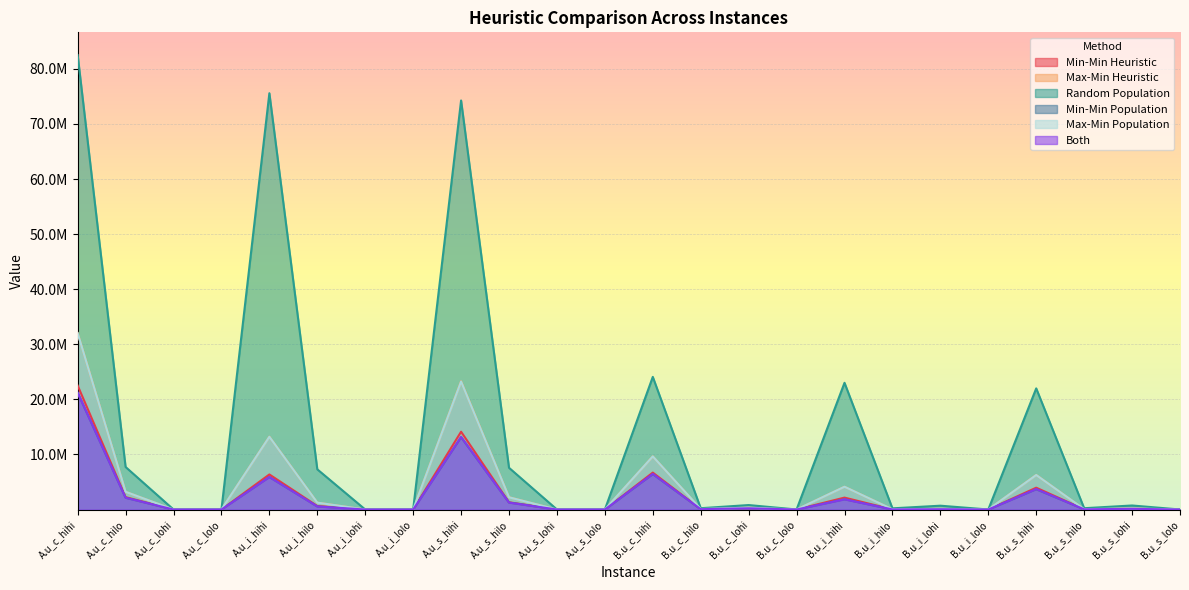

Rank the series at A.u_c_lohi from highest to lowest value.

Random Population, Max-Min Heuristic, Max-Min Population, Min-Min Heuristic, Both, Min-Min Population